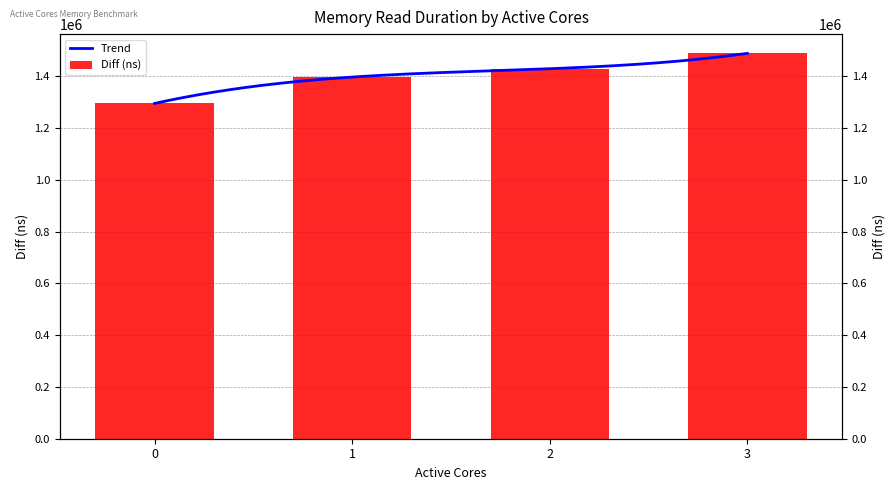

What is the average value?

1402770